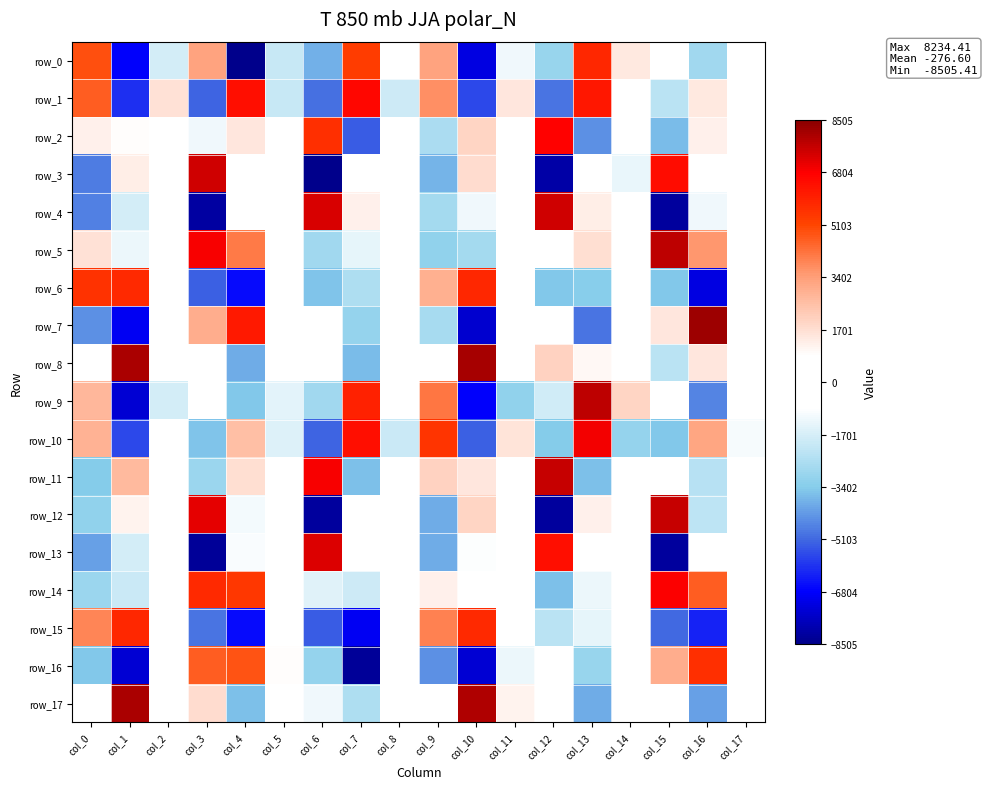

Is the value of row_4 at col_2 greater than the value of row_13 at col_2?

Yes